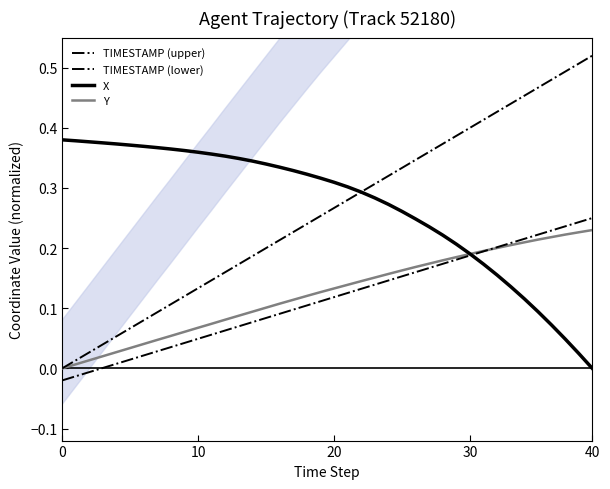

Is it true that TIMESTAMP (lower) equals -0.0 at 20?

False